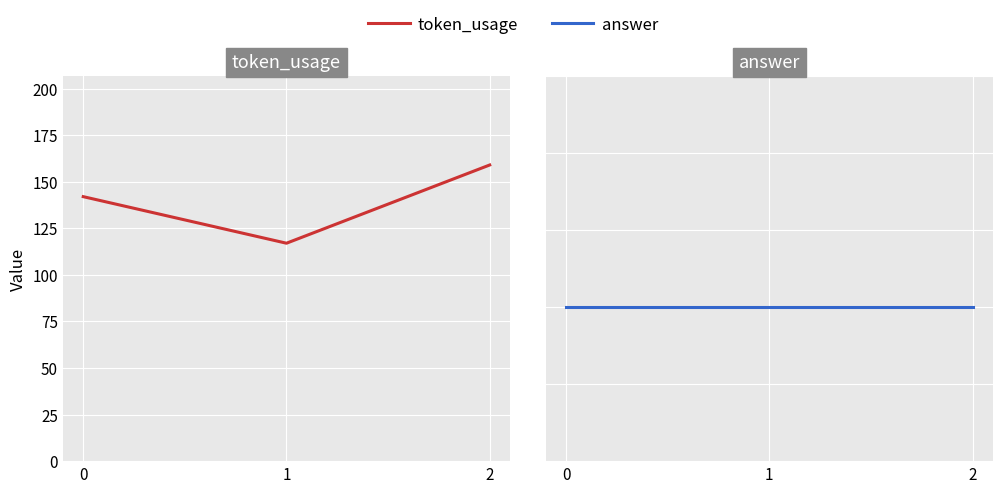

Reading right to left, extract all data points from this chart.

token_usage: 159	117	142
answer: 1	1	1